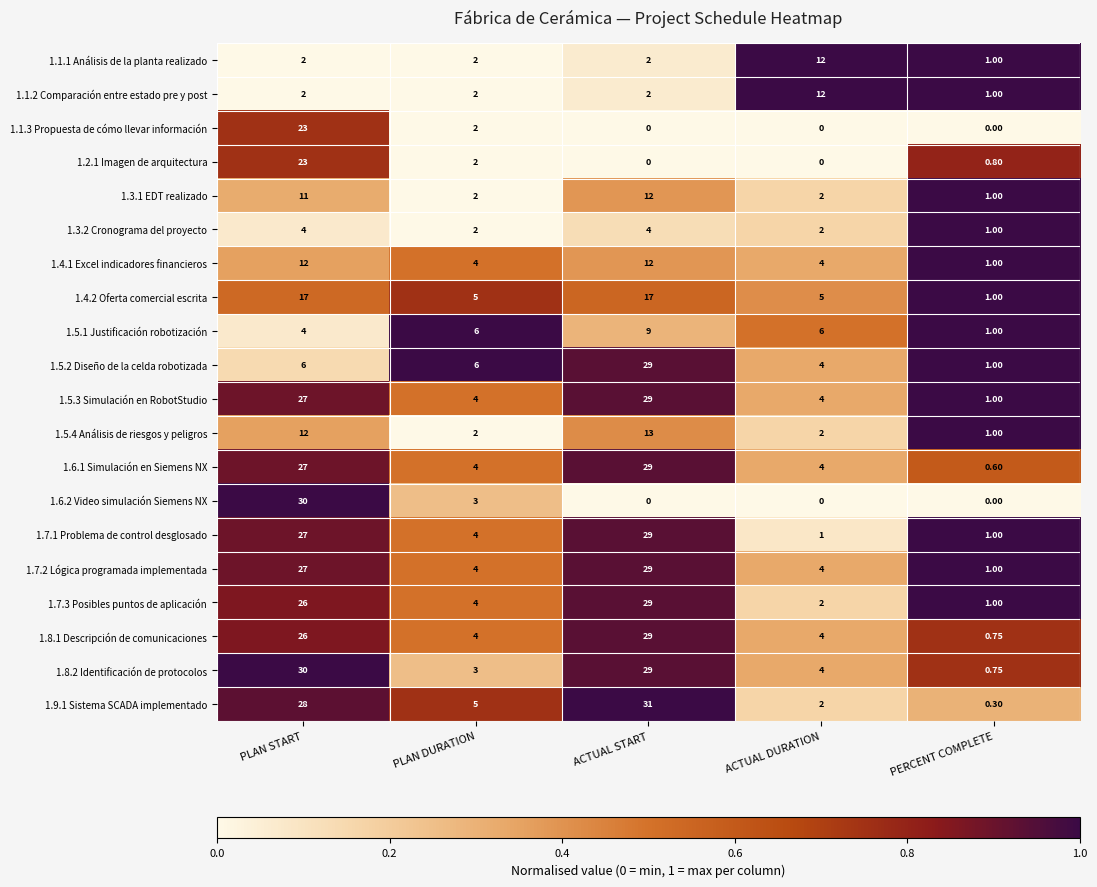

Which category has the highest value across all series?

ACTUAL START